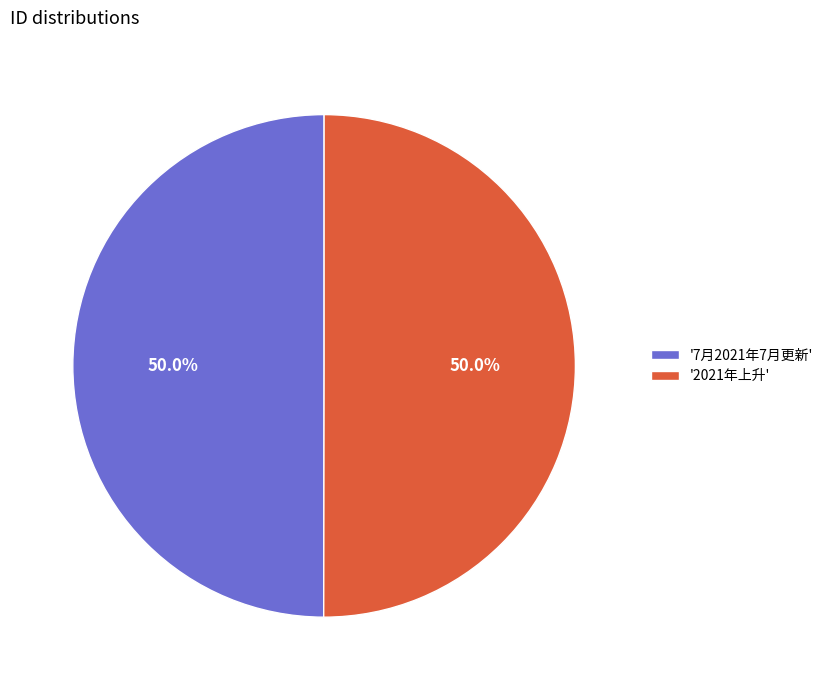

How many slices are in this pie chart?

2